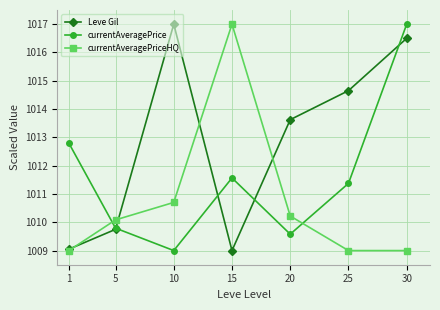

What is the value of the currentAveragePriceHQ point at the 3rd from the left?

1010.7